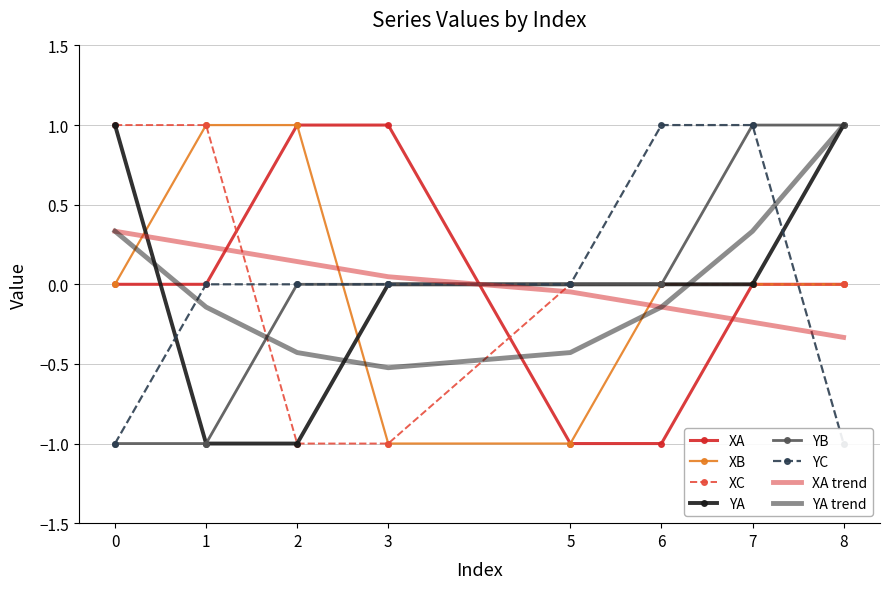

Rank the series by their maximum value, from highest to lowest.

XA, XB, XC, YA, YB, YC